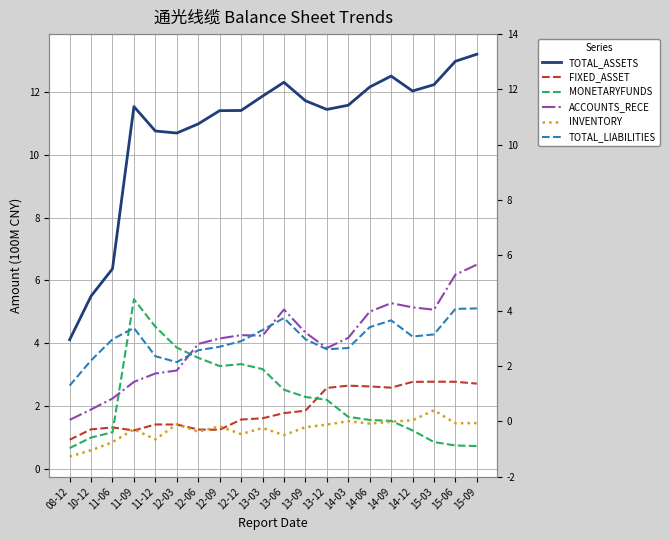

True or false: INVENTORY and TOTAL_LIABILITIES intersect in this chart.

False